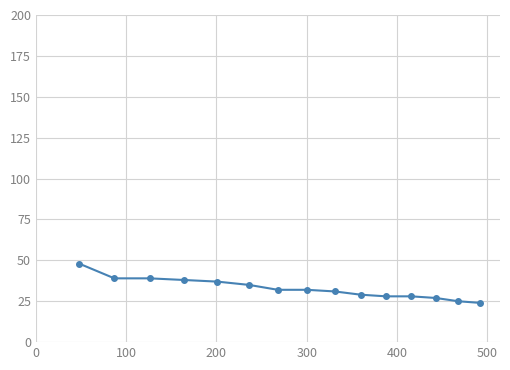

How many distinct data groups are displayed?

1